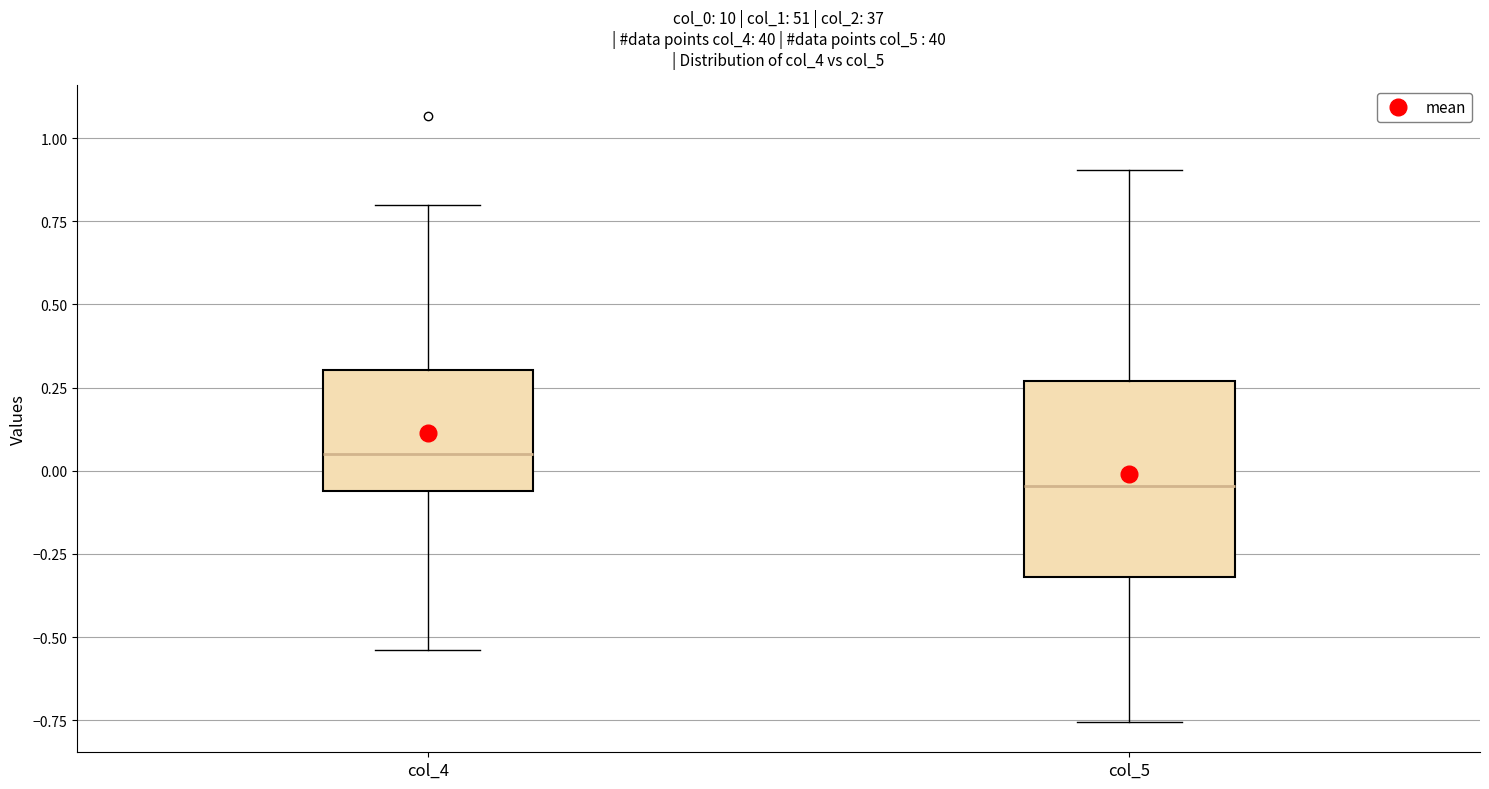

Where is the lower edge of the box for col_4 on the y-axis? The values are not printed on the chart, so give them approximately, as read against the axis.

-0.05